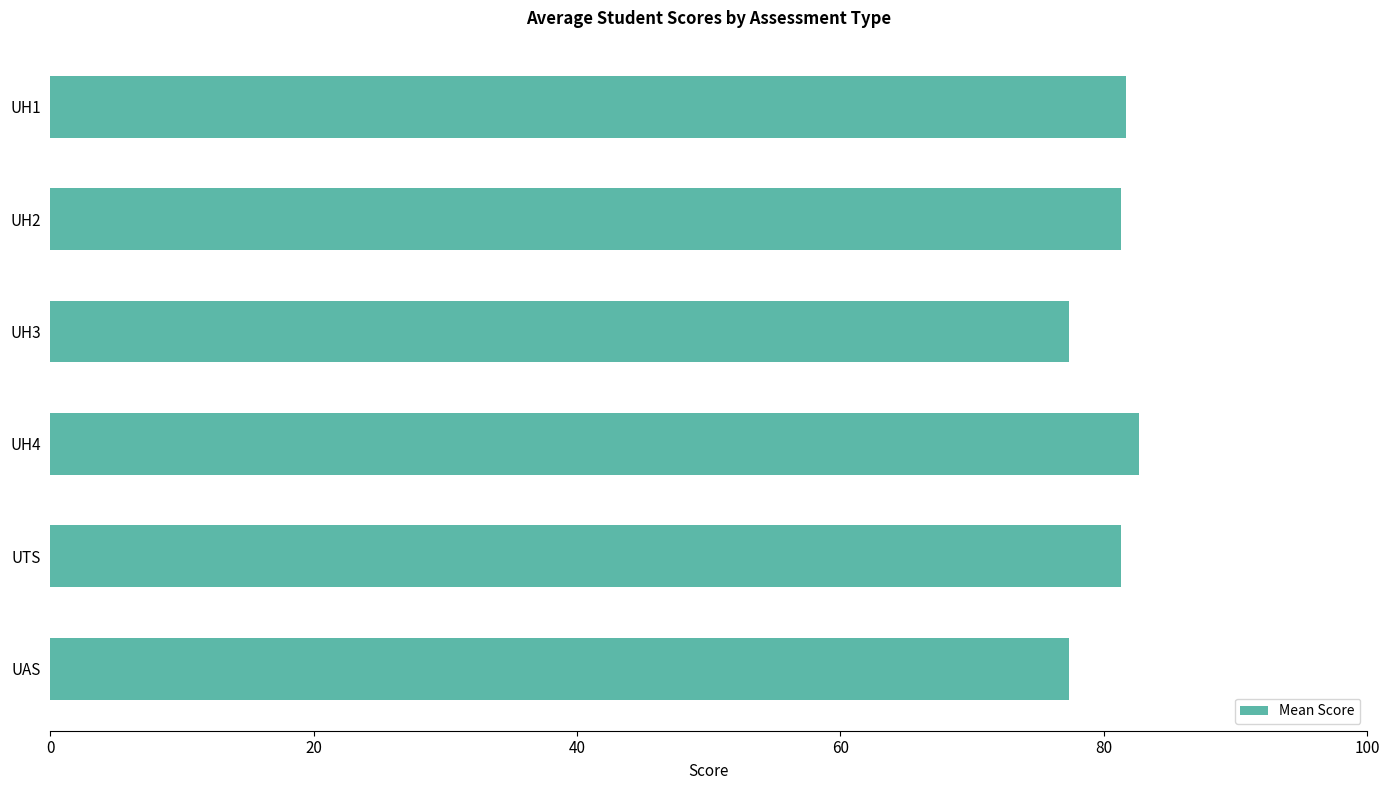

What is the difference between the maximum and second lowest values?

5.3